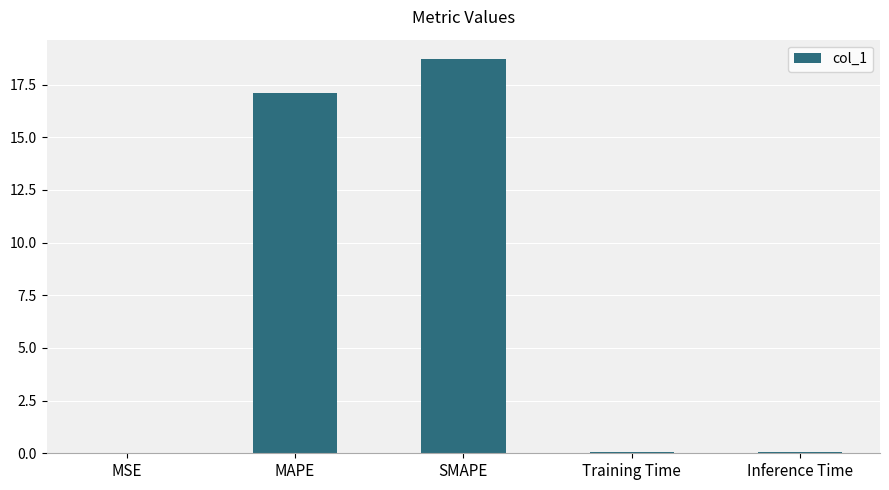

The value at MAPE is 17.1. True or false?

True